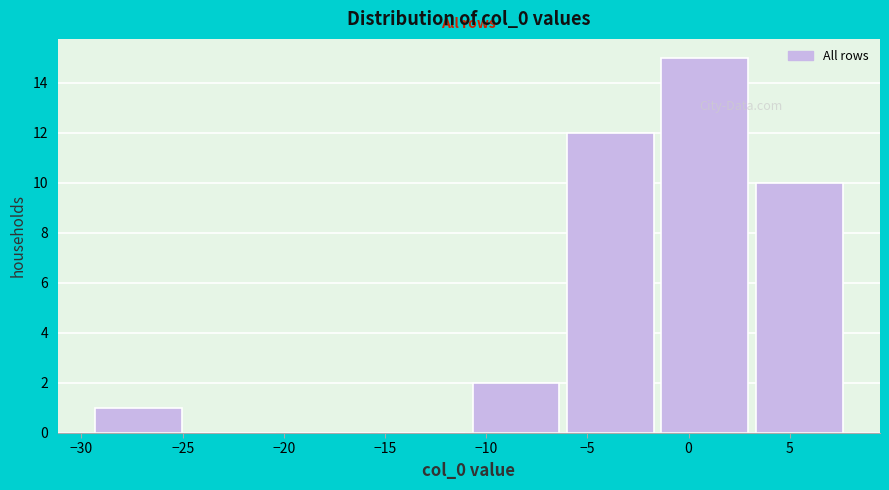

How tall is the bar that spans -29.5 to -24.5 on the x-axis? Neither the bar edges nor the heights are printed on the chart, so give them approximately, as read against the axes.

1